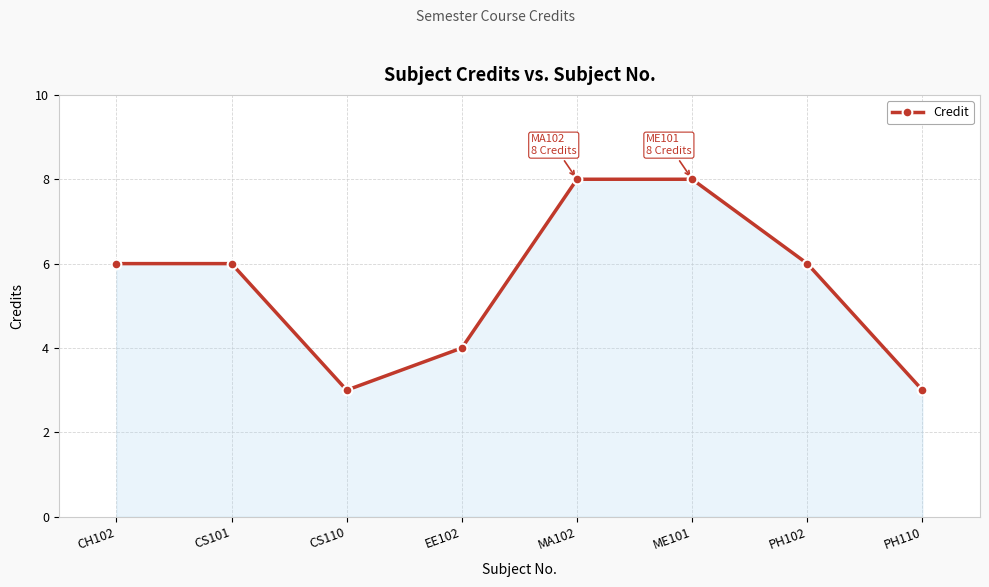

What is the average value?

6